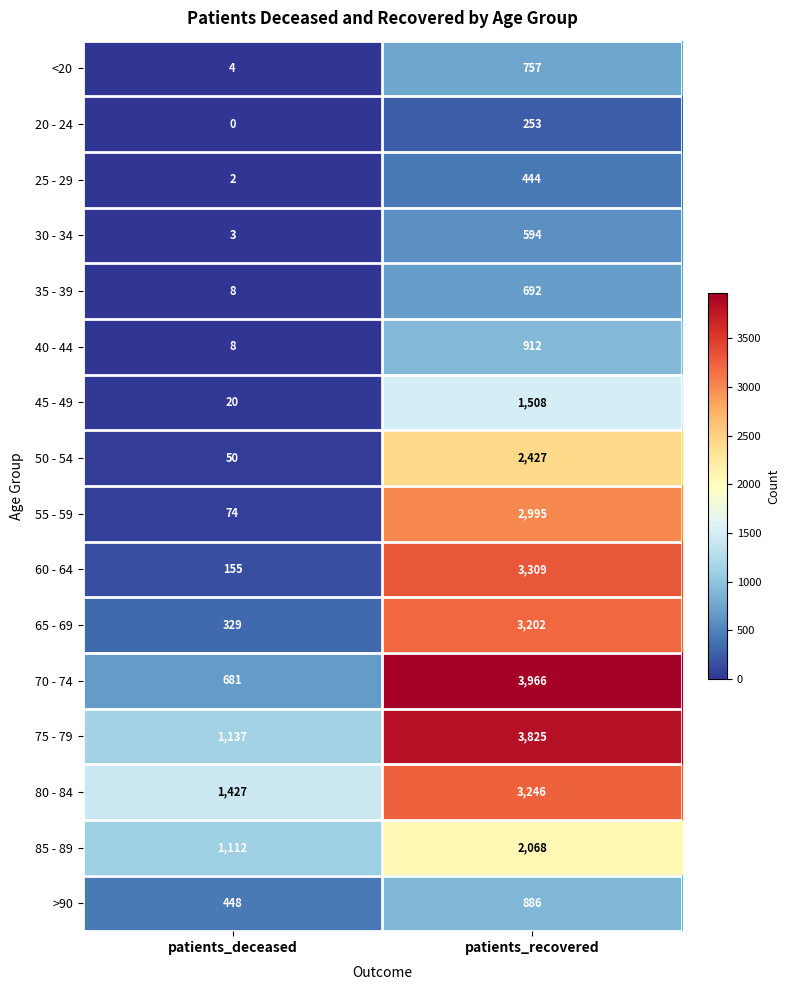

What is the difference between the maximum and minimum values in the 55 - 59 series?

2921